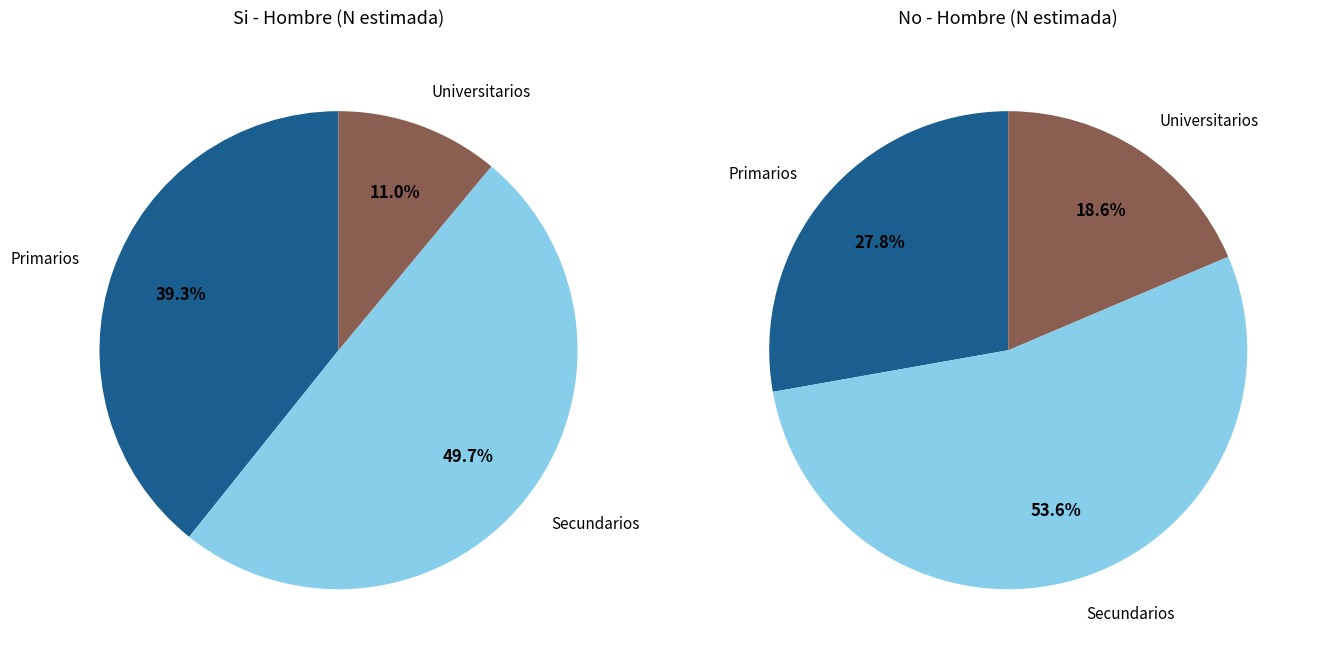

Does any single category account for the majority?

Yes